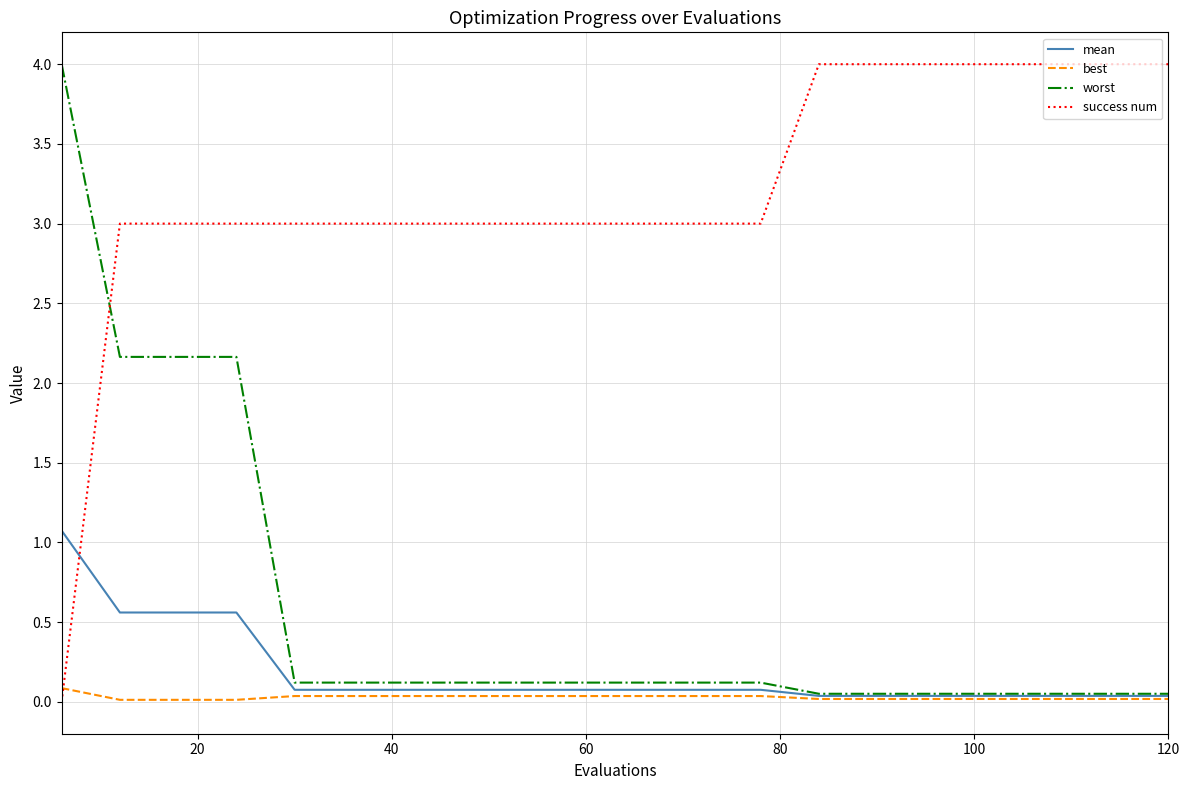

Which series has the largest total across all categories?

success num